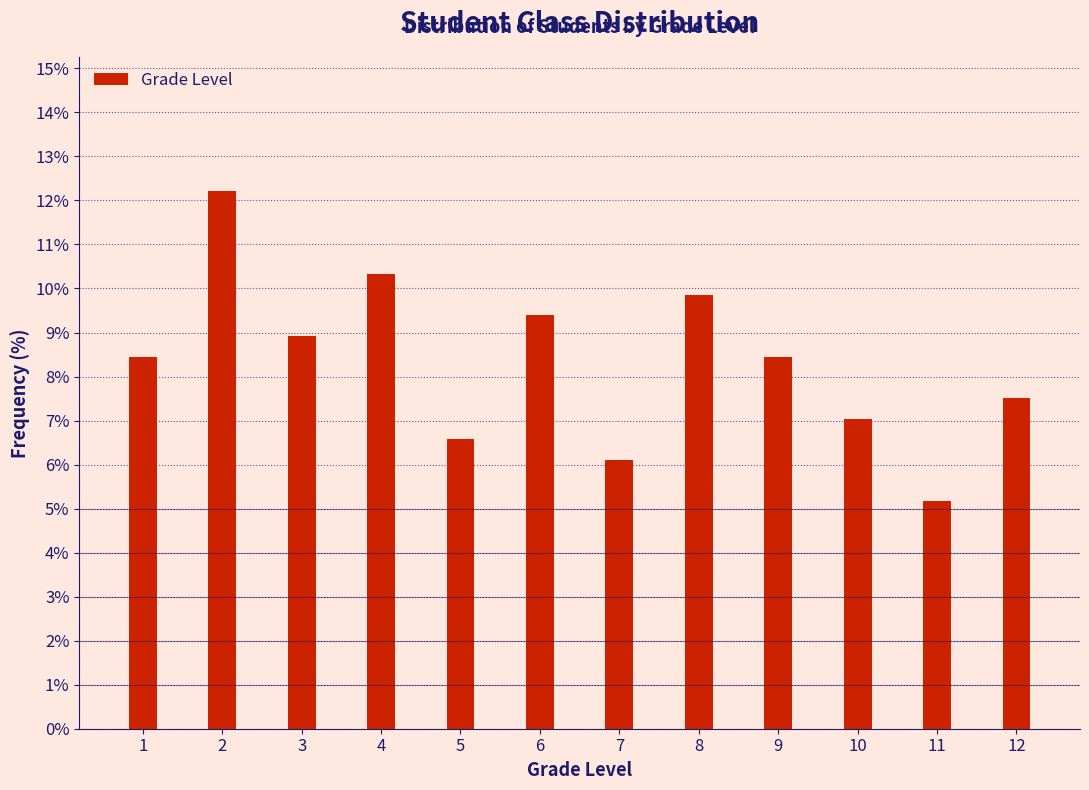

Reading left to right, what are all the values shown in this chart?

1=8.5	2=12.2	3=8.9	4=10.3	5=6.6	6=9.4	7=6.1	8=9.9	9=8.5	10=7.0	11=5.2	12=7.5